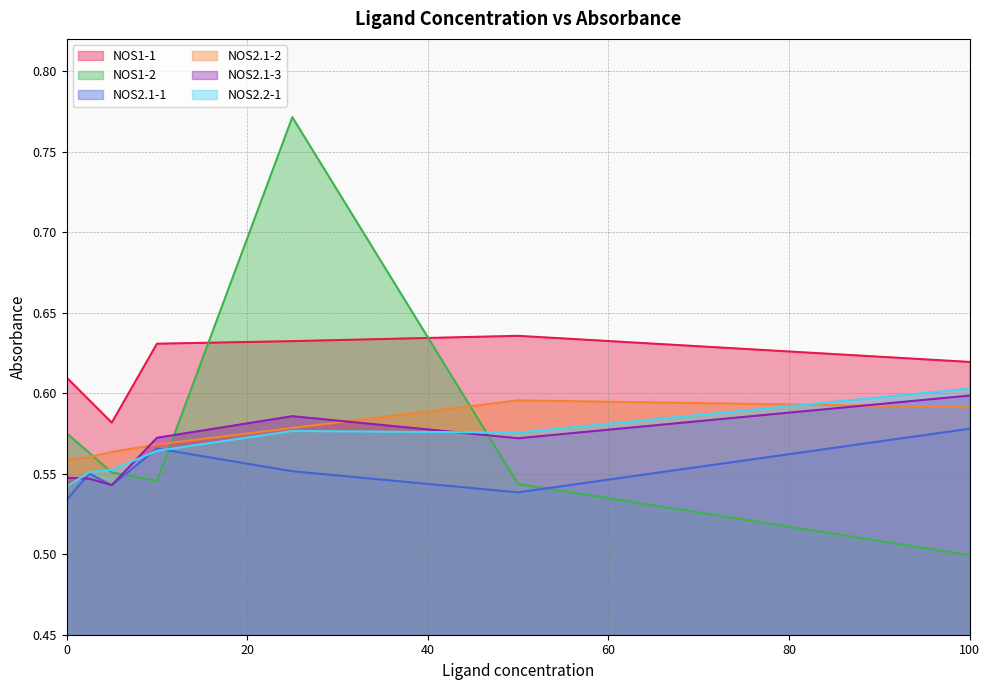

Which series has the largest total across all categories?

NOS1-1